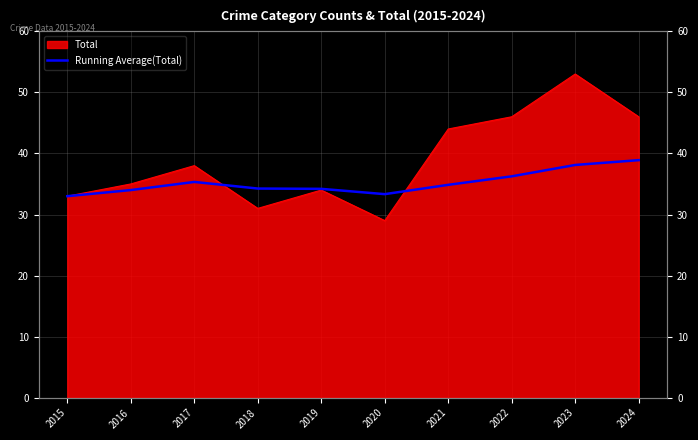

Where does the data first go above 34?

2017